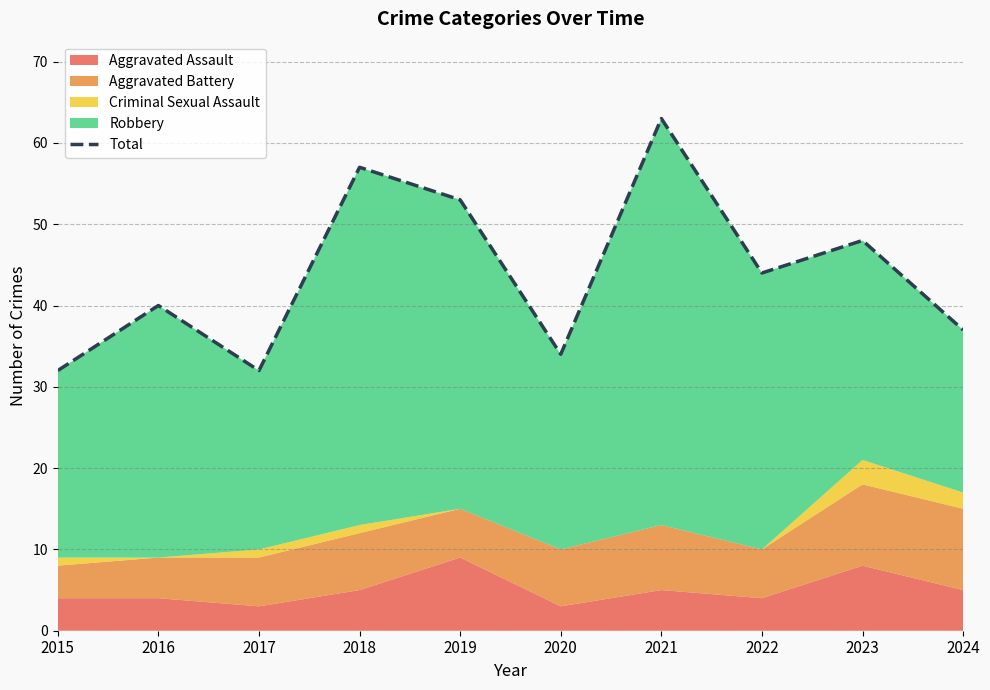

Which has a higher value, 2023 or 2022?

2023